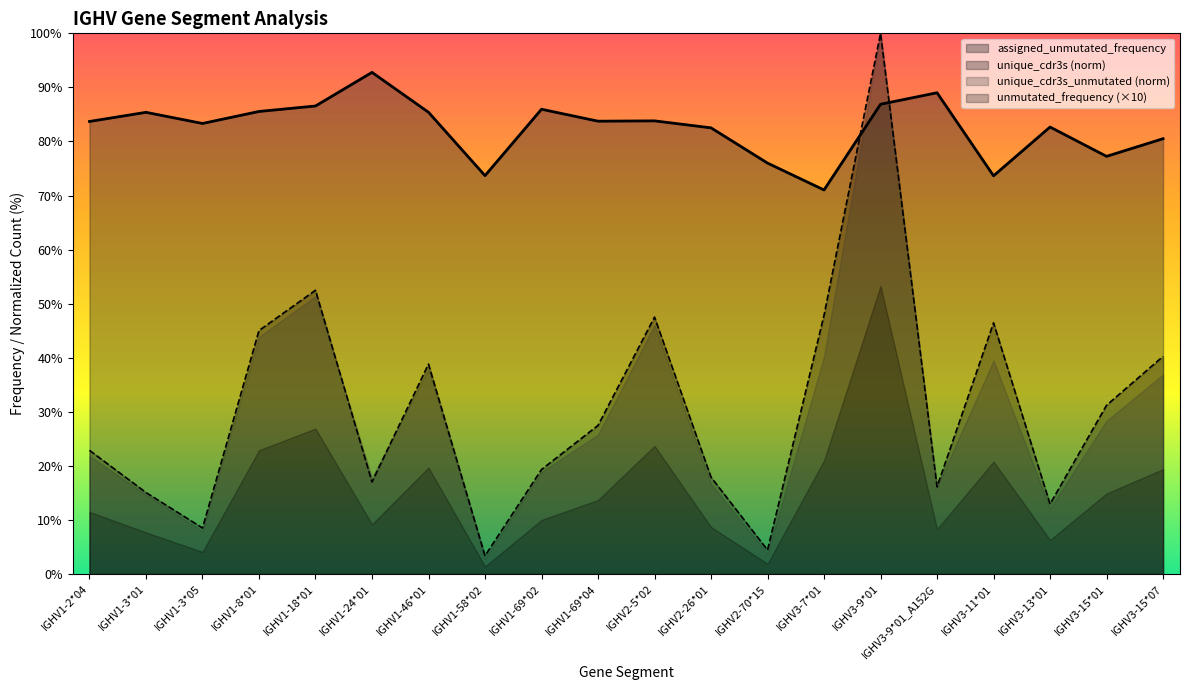

What is the value of the unmutated_frequency point at the 8th from the left?

3.4